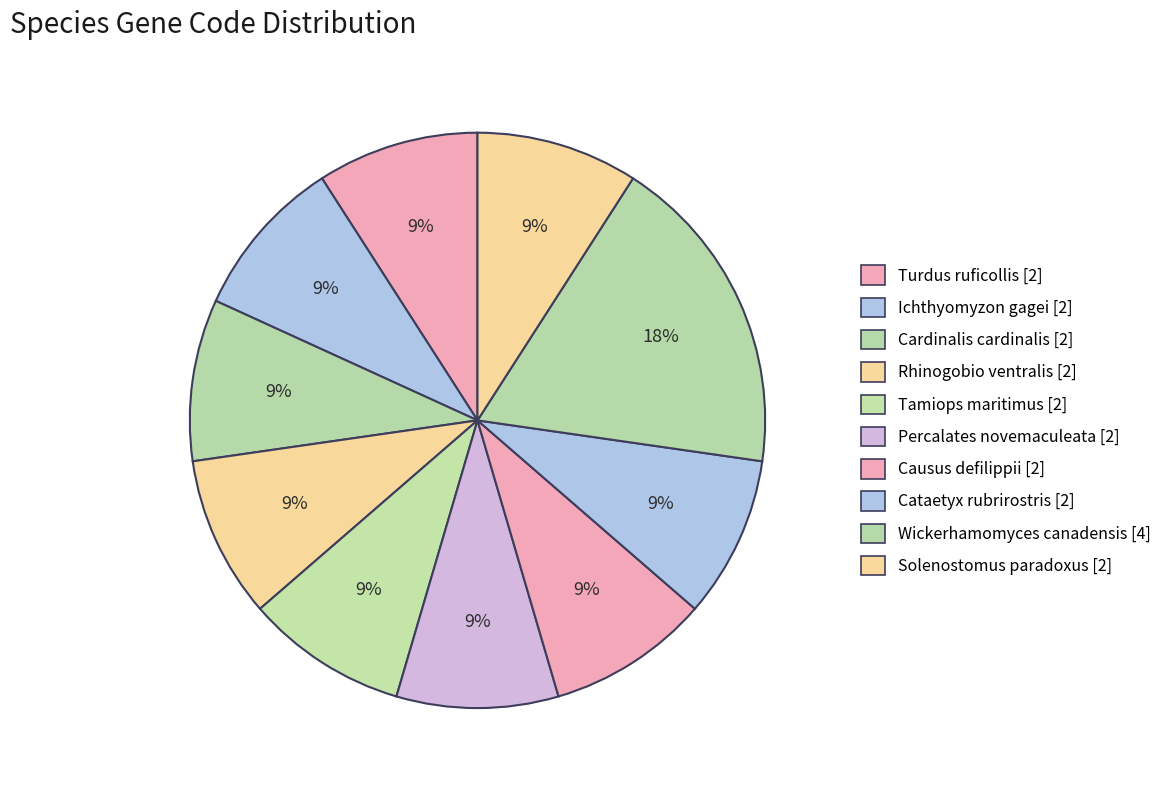

What is the change in value from Wickerhamomyces canadensis to Solenostomus paradoxus?

-2